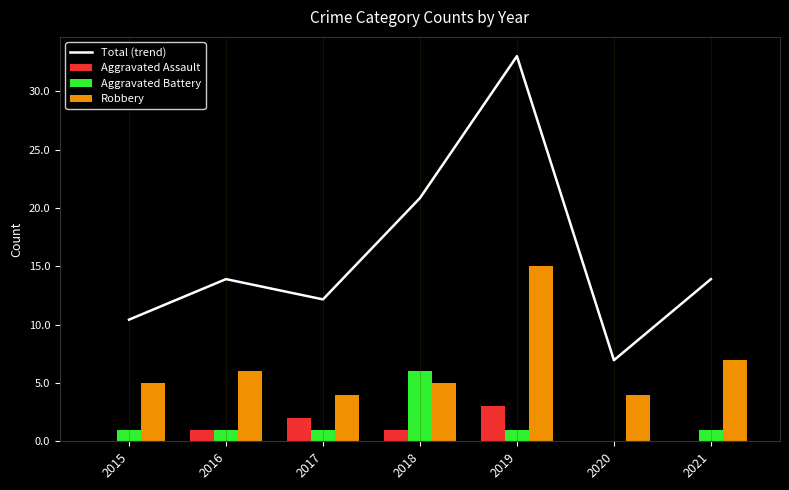

Reading left to right, list all the values displayed in this chart.

Total (trend): 2015=10.4	2016=13.9	2017=12.2	2018=20.8	2019=33.0	2020=6.9	2021=13.9
Aggravated Assault: 2015=0.0	2016=1.0	2017=2.0	2018=1.0	2019=3.0	2020=0.0	2021=0.0
Aggravated Battery: 2015=1.0	2016=1.0	2017=1.0	2018=6.0	2019=1.0	2020=0.0	2021=1.0
Robbery: 2015=5.0	2016=6.0	2017=4.0	2018=5.0	2019=15.0	2020=4.0	2021=7.0